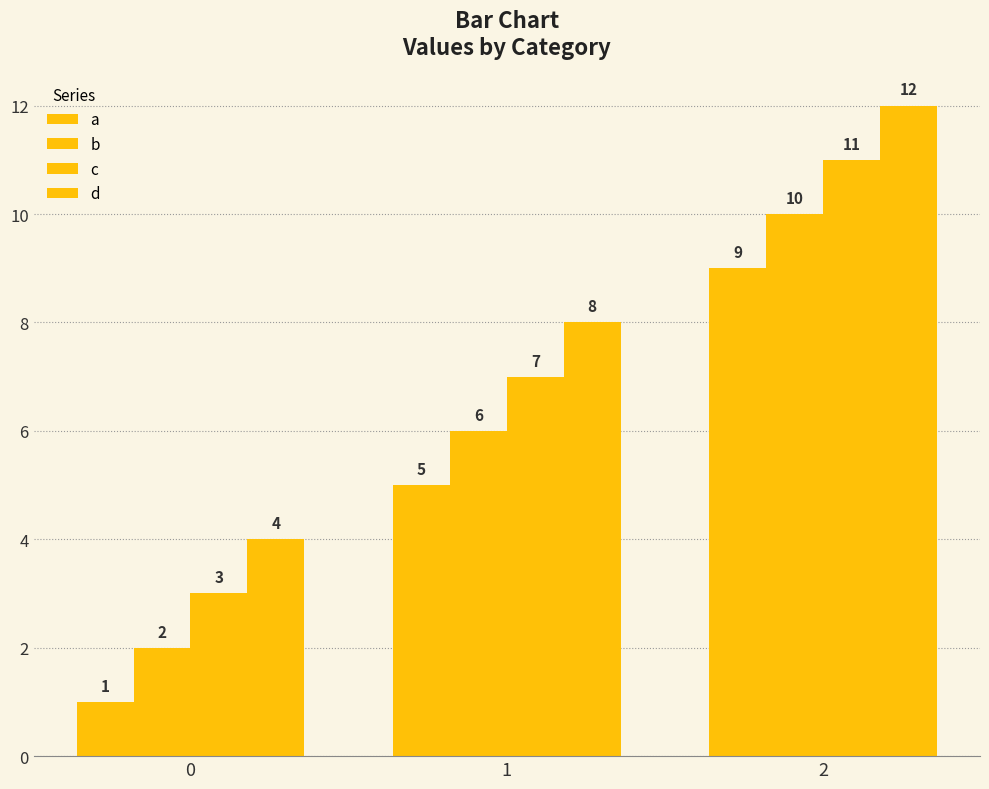

What is the sum of all a values?

15